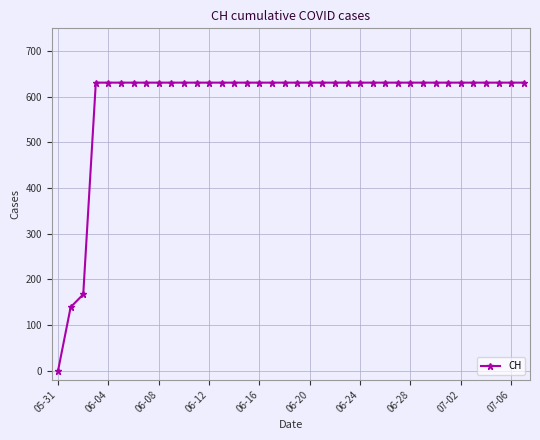

What is the maximum value shown in the chart?

631